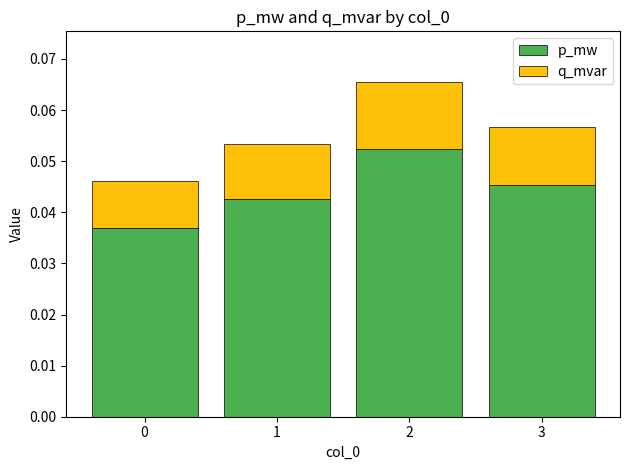

How many p_mw values are between 0 and 1?

4